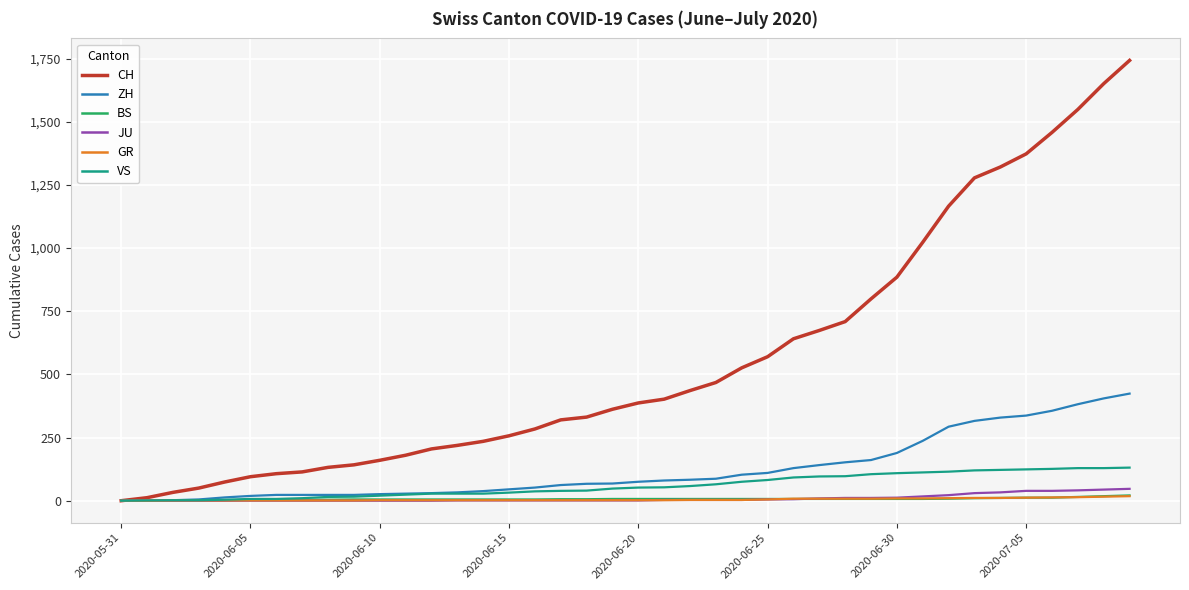

What is the sum of all VS values?

2380